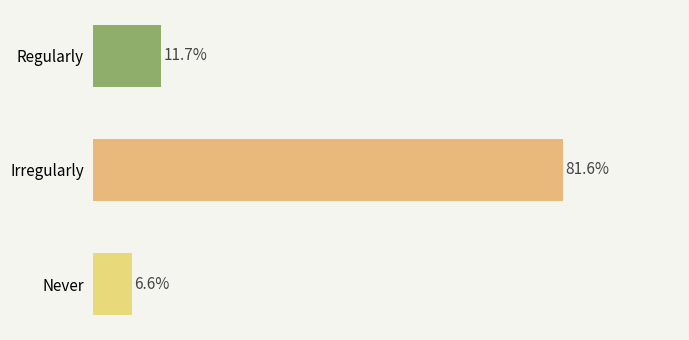

Which label corresponds to the largest value in the chart?

Irregularly